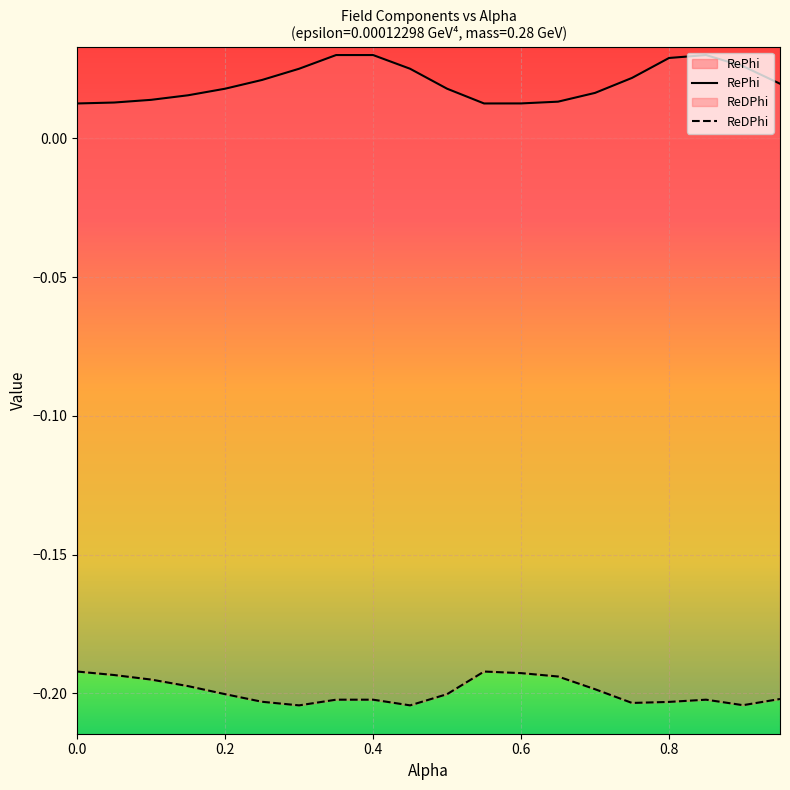

What is the maximum value for ReDPhi?

-0.2